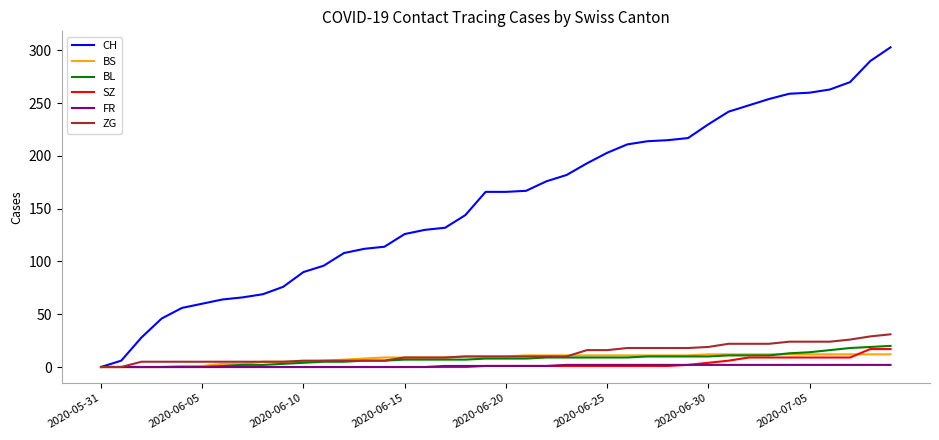

Which series has the largest total across all categories?

CH